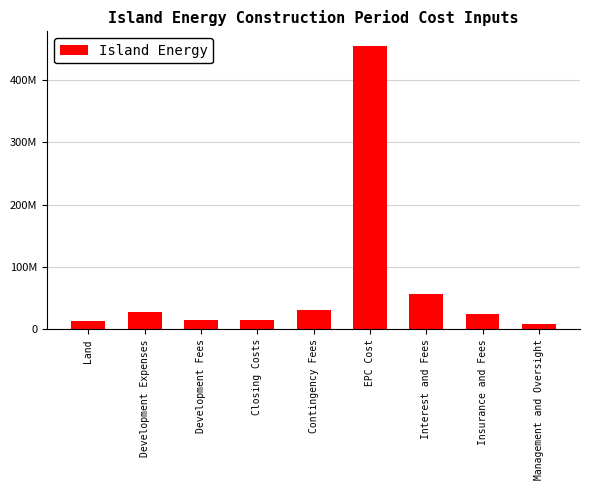

What is the label of the 2nd bar from the right?

Insurance and Fees